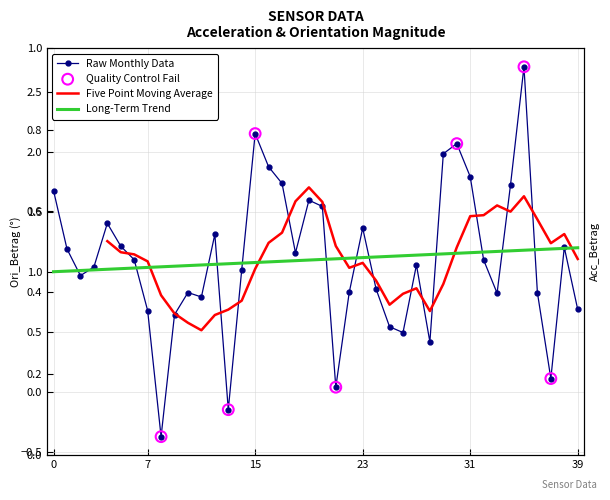

Which has a higher value, 21 or 11?

11